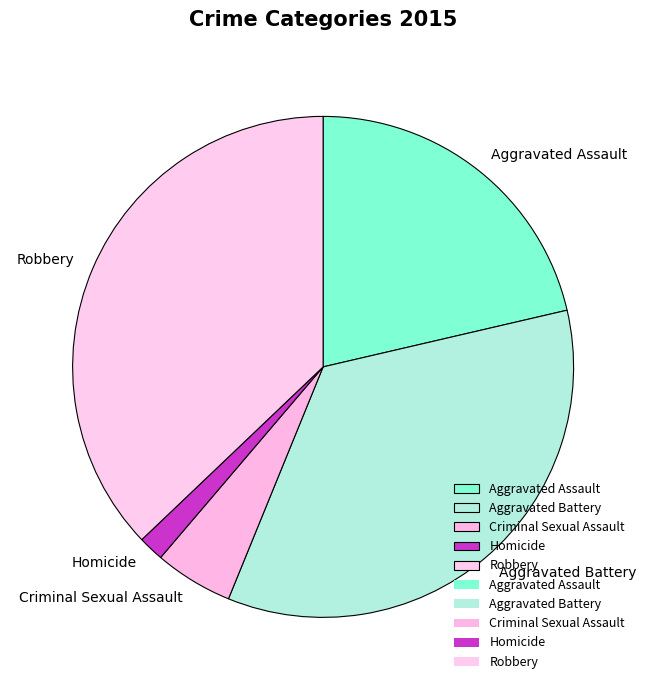

How many slices are in this pie chart?

5